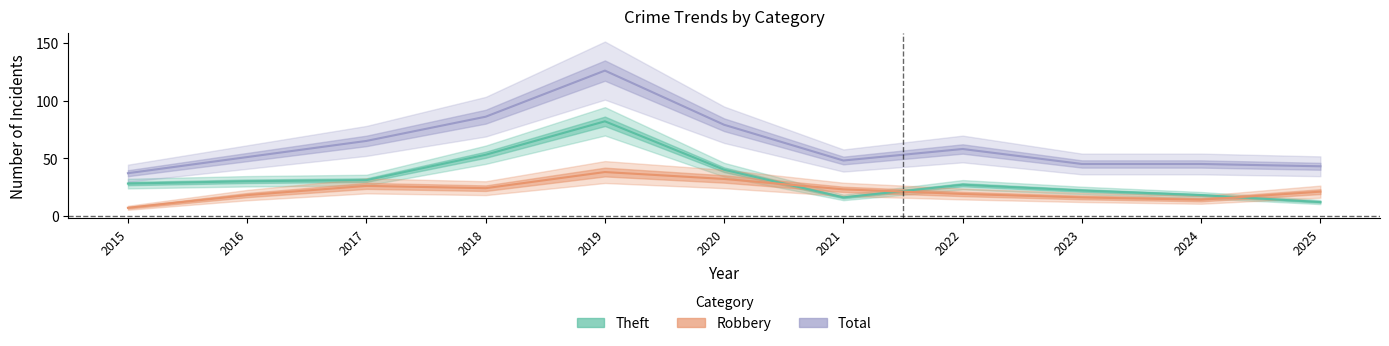

True or false: Total has more than 2 points higher than both neighbors.

False